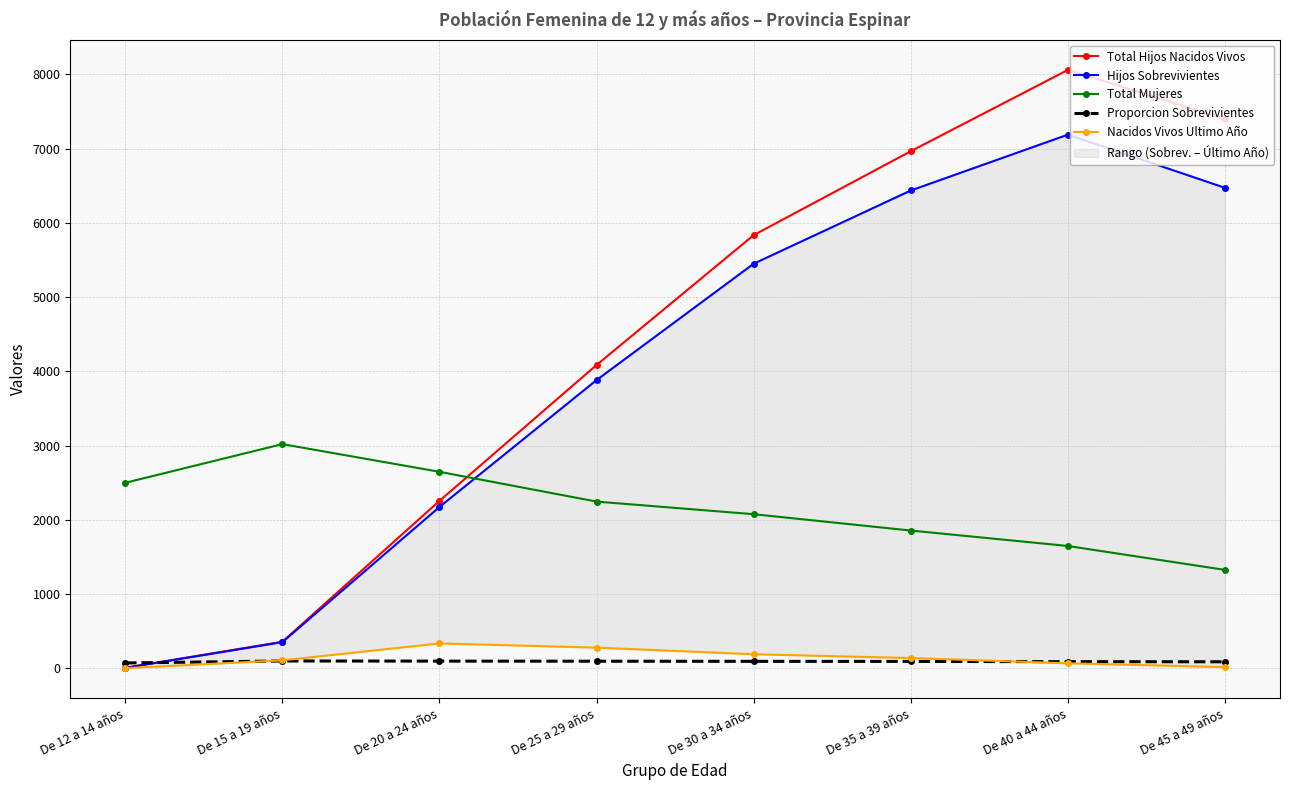

True or false: Total Hijos Nacidos Vivos and Hijos Sobrevivientes intersect in this chart.

False